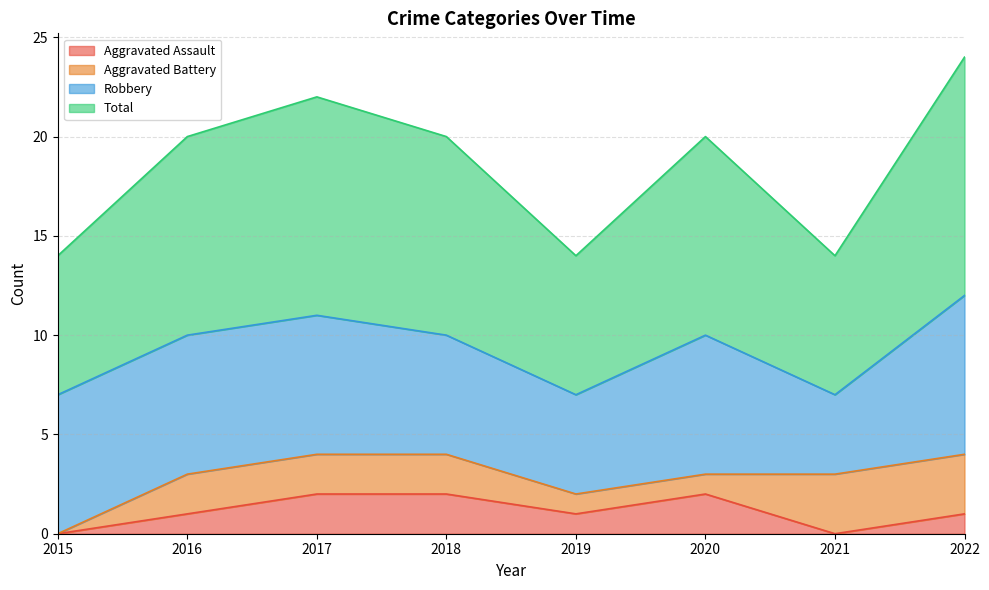

True or false: Total and Aggravated Assault intersect in this chart.

False